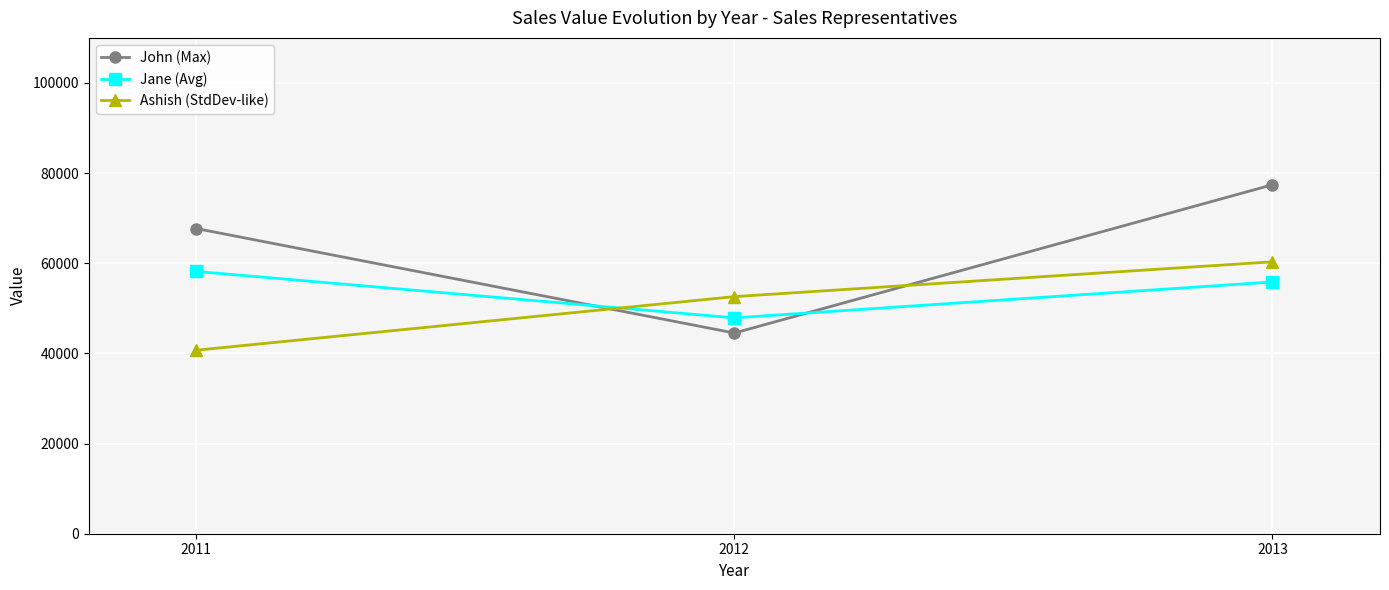

Is the value of Ashish (StdDev-like) at 2013 greater than the value of John (Max) at 2011?

No